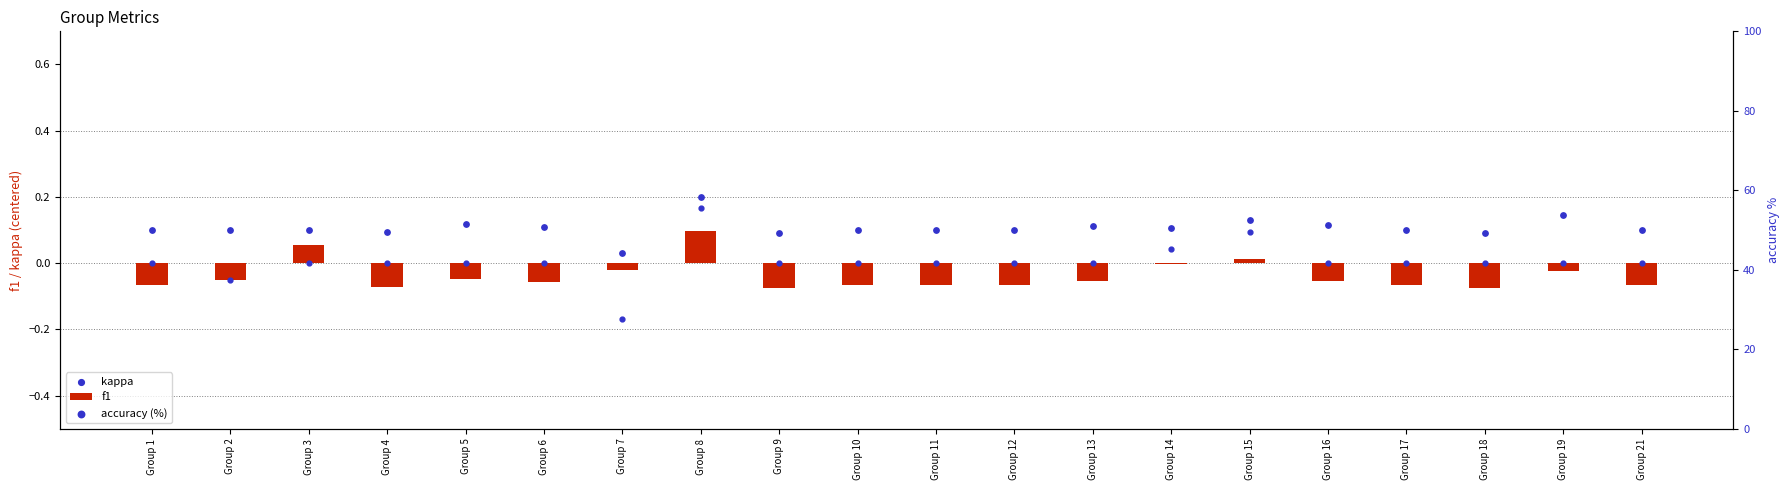

At how many categories does at least one series exceed 8?

20